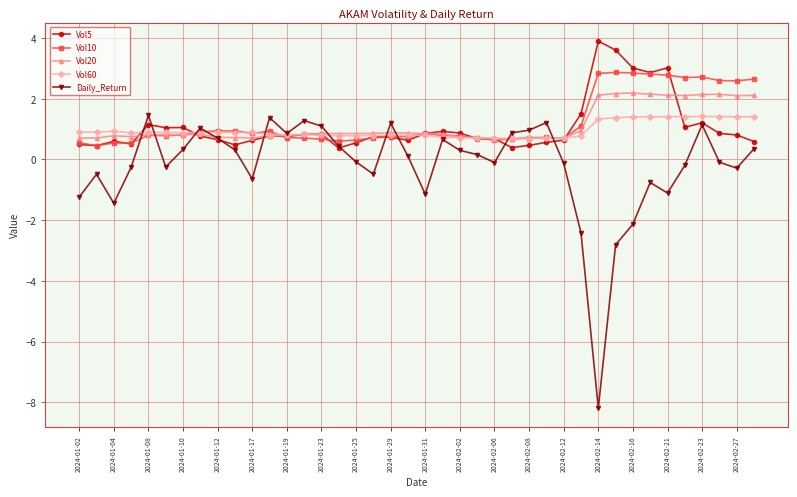

What is the difference between the maximum and second lowest values in the Vol10 series?

2.3